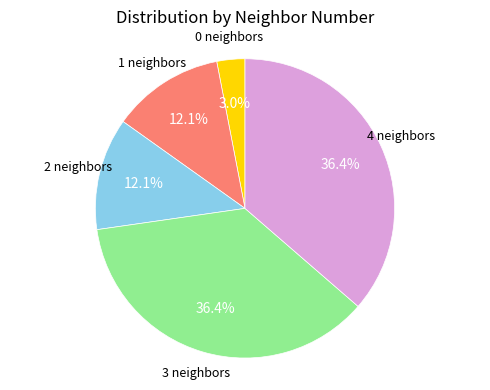

Does any single category account for the majority?

No